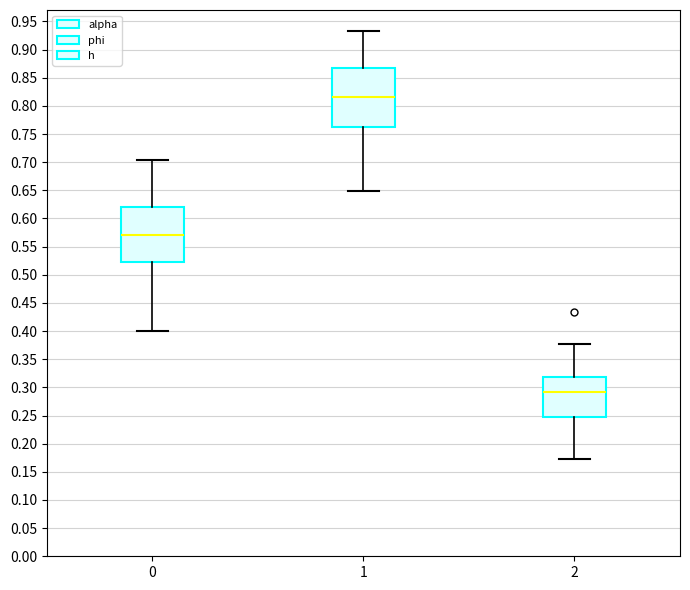

Where is the lower edge of the box at x = 0 on the y-axis? The values are not printed on the chart, so give them approximately, as read against the axis.

0.525